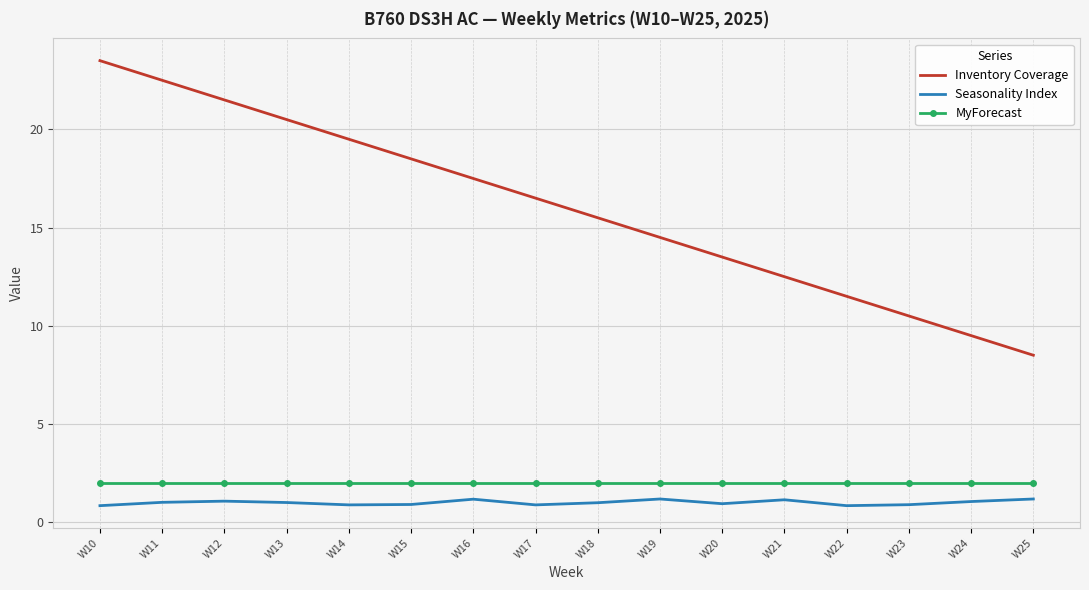

True or false: MyForecast and Inventory Coverage cross at least once.

False